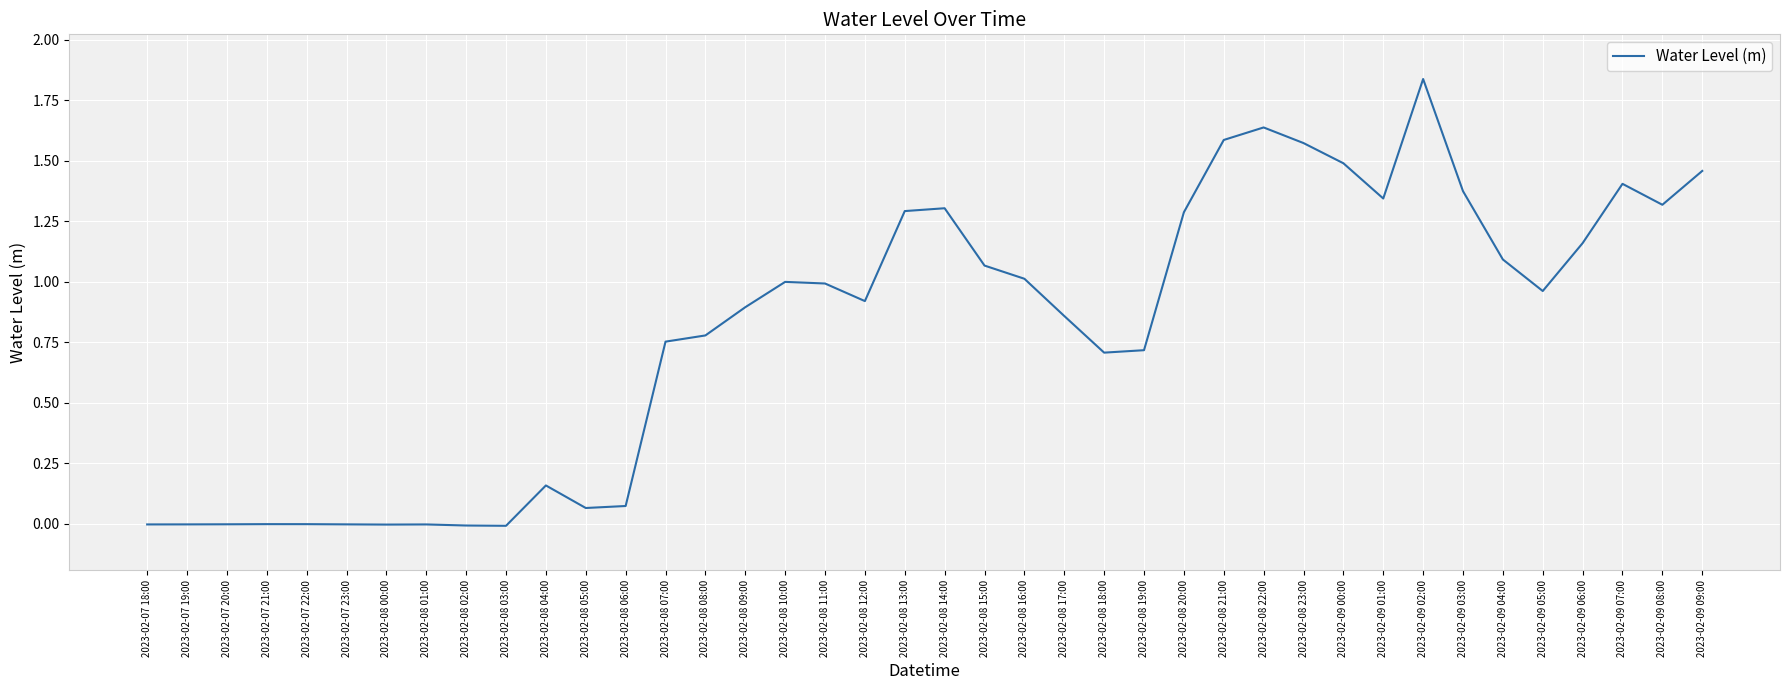

The value at 2023-02-08 08:00 is 0.8. True or false?

True